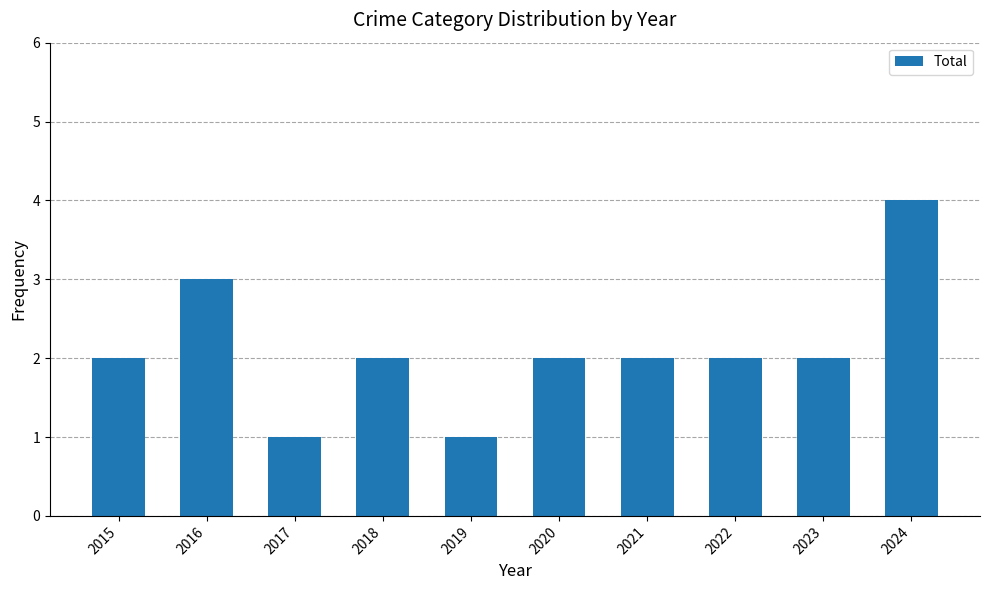

The chart shows a value of 4 at 2016. True or false?

False